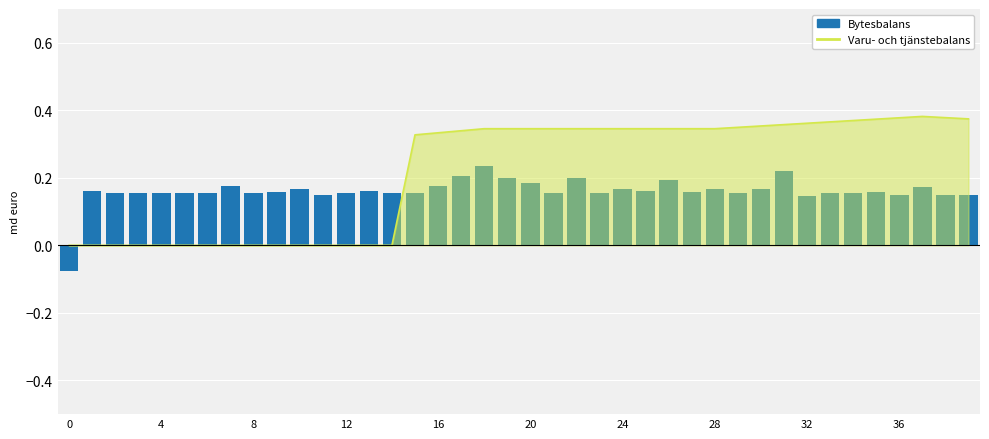

What is the value of the Varu- och tjänstebalans bar at the 30th from the left?

0.3